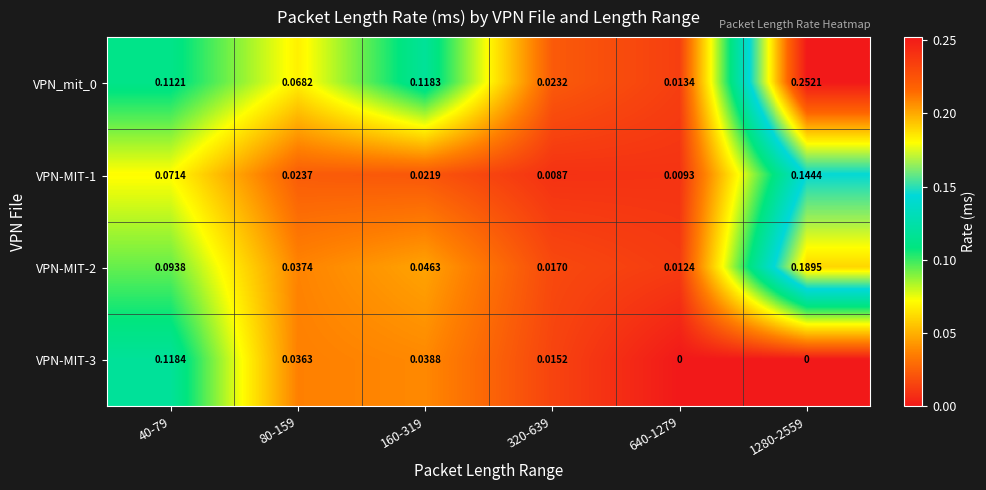

Is the value of VPN_mit_0 at 320-639 greater than the value of VPN-MIT-2 at 320-639?

Yes